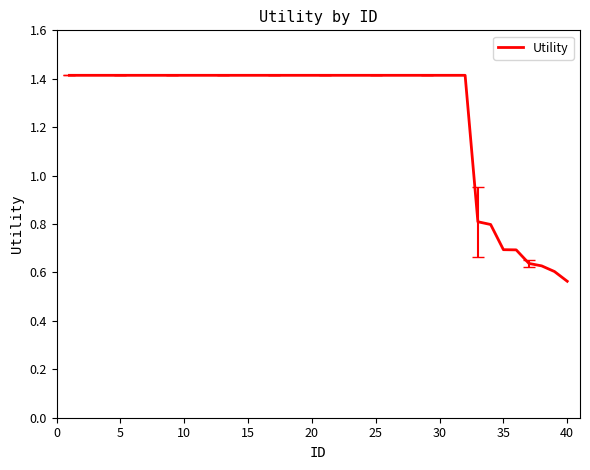

What is the difference between the maximum and minimum values?

0.9